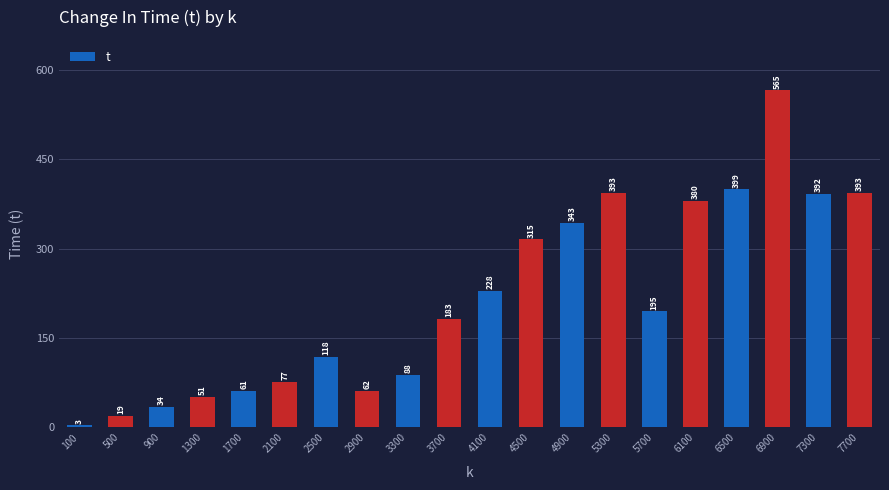

The chart shows a value of 3.2 at 100. True or false?

True